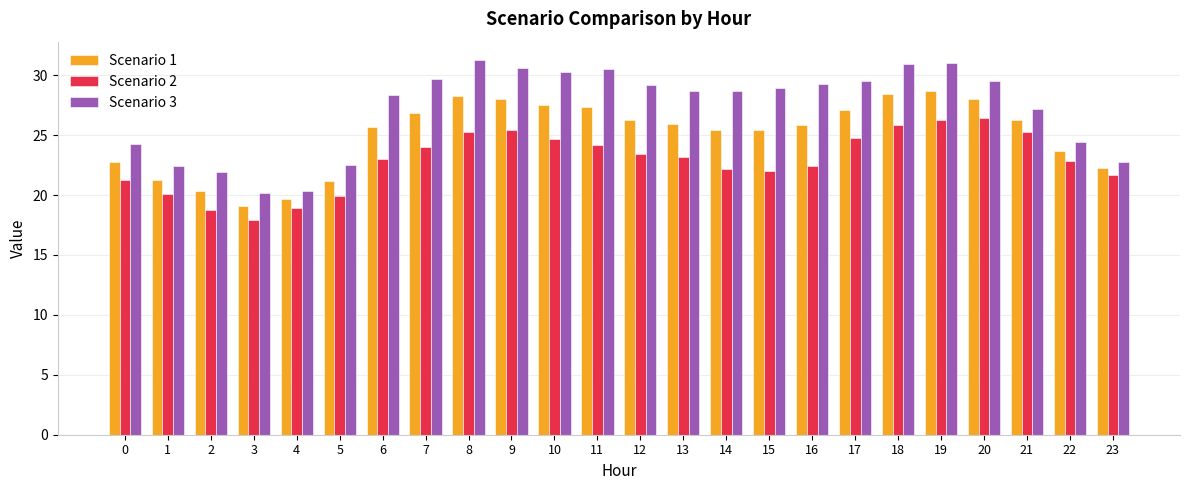

Rank the series by their maximum value, from lowest to highest.

Scenario 2, Scenario 1, Scenario 3